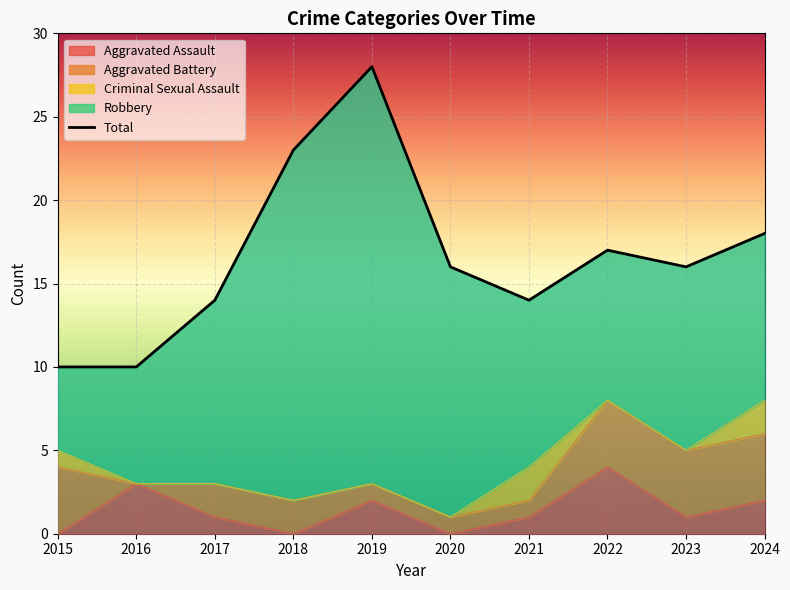

Reading left to right, extract all data points from this chart.

Aggravated Assault: 2015=0	2016=3	2017=1	2018=0	2019=2	2020=0	2021=1	2022=4	2023=1	2024=2
Aggravated Battery: 2015=4	2016=0	2017=2	2018=2	2019=1	2020=1	2021=1	2022=4	2023=4	2024=4
Criminal Sexual Assault: 2015=1	2016=0	2017=0	2018=0	2019=0	2020=0	2021=2	2022=0	2023=0	2024=2
Robbery: 2015=5	2016=7	2017=11	2018=21	2019=25	2020=15	2021=10	2022=9	2023=11	2024=10
Total: 2015=10	2016=10	2017=14	2018=23	2019=28	2020=16	2021=14	2022=17	2023=16	2024=18